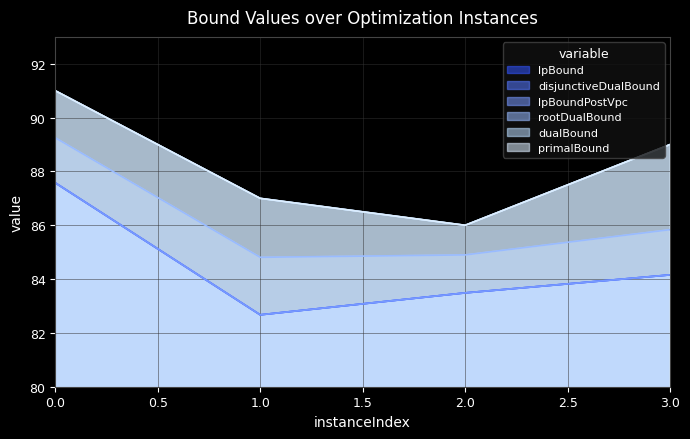

What value does the primalBound series have at 0?

91.0